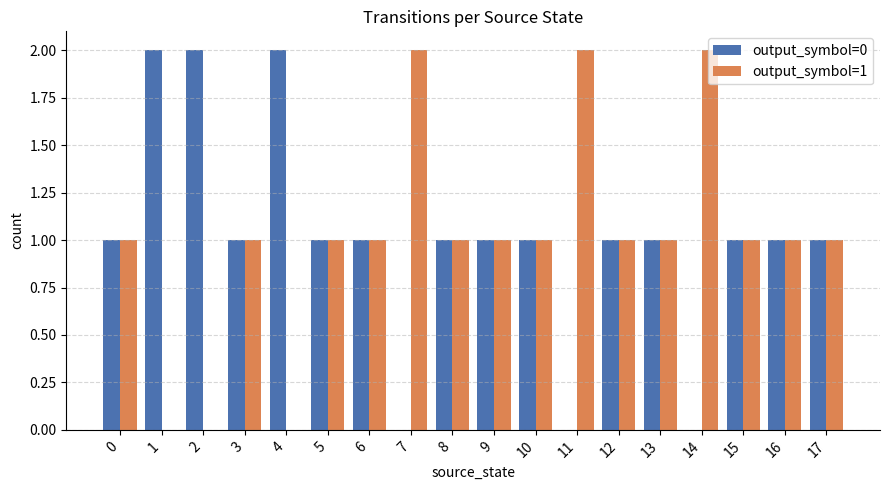

The output_symbol=0 series shows 1 at 9. True or false?

True